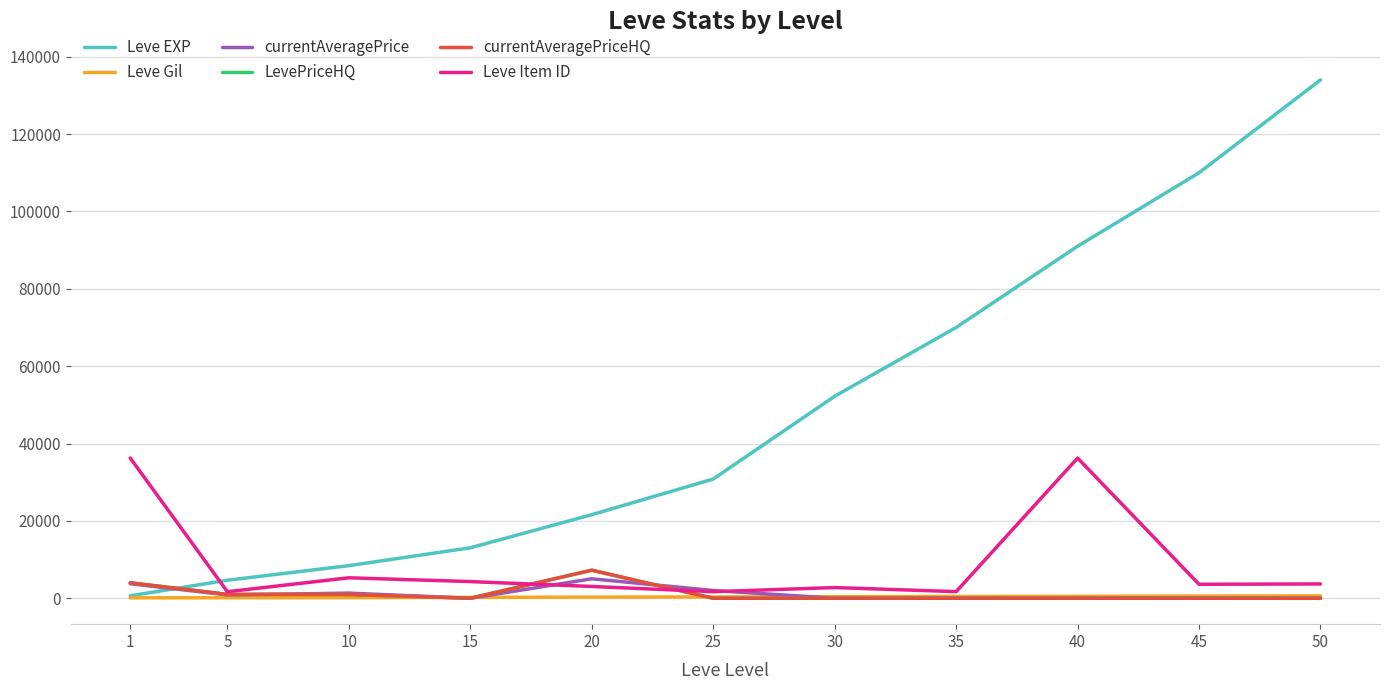

What is the maximum value for Leve Gil?

620